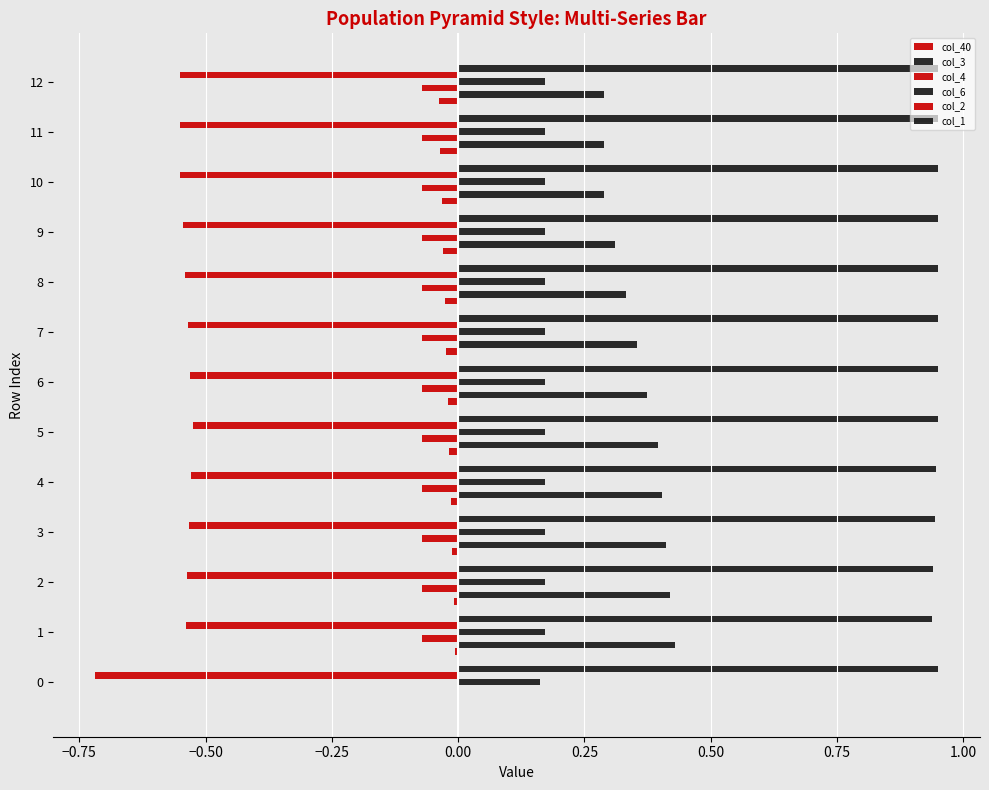

How many values in col_3 are above zero?

12